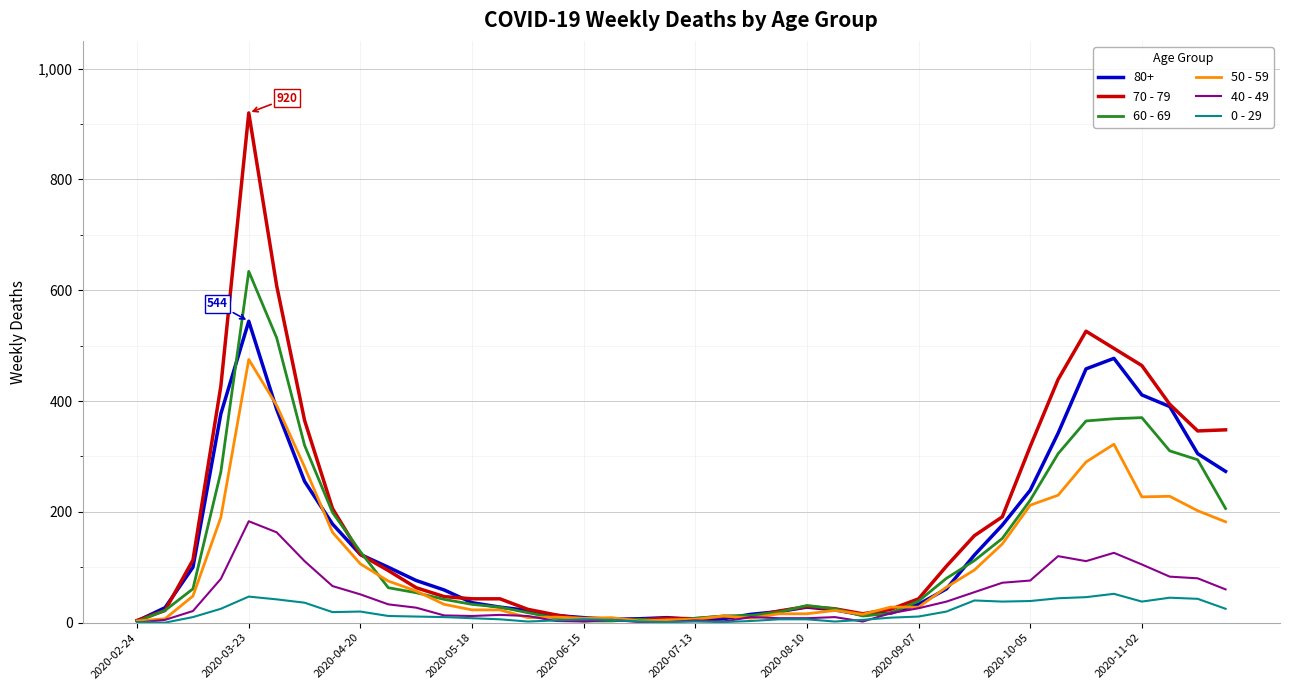

List the series in order of their peak value, highest first.

70 - 79, 60 - 69, 80+, 50 - 59, 40 - 49, 0 - 29